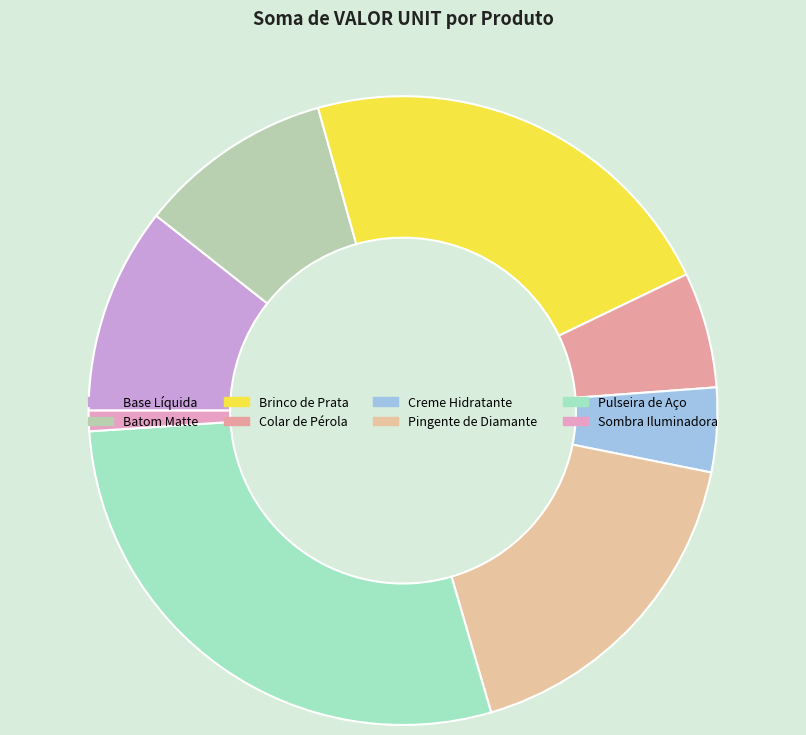

Between Creme Hidratante and Brinco de Prata, which is larger?

Brinco de Prata